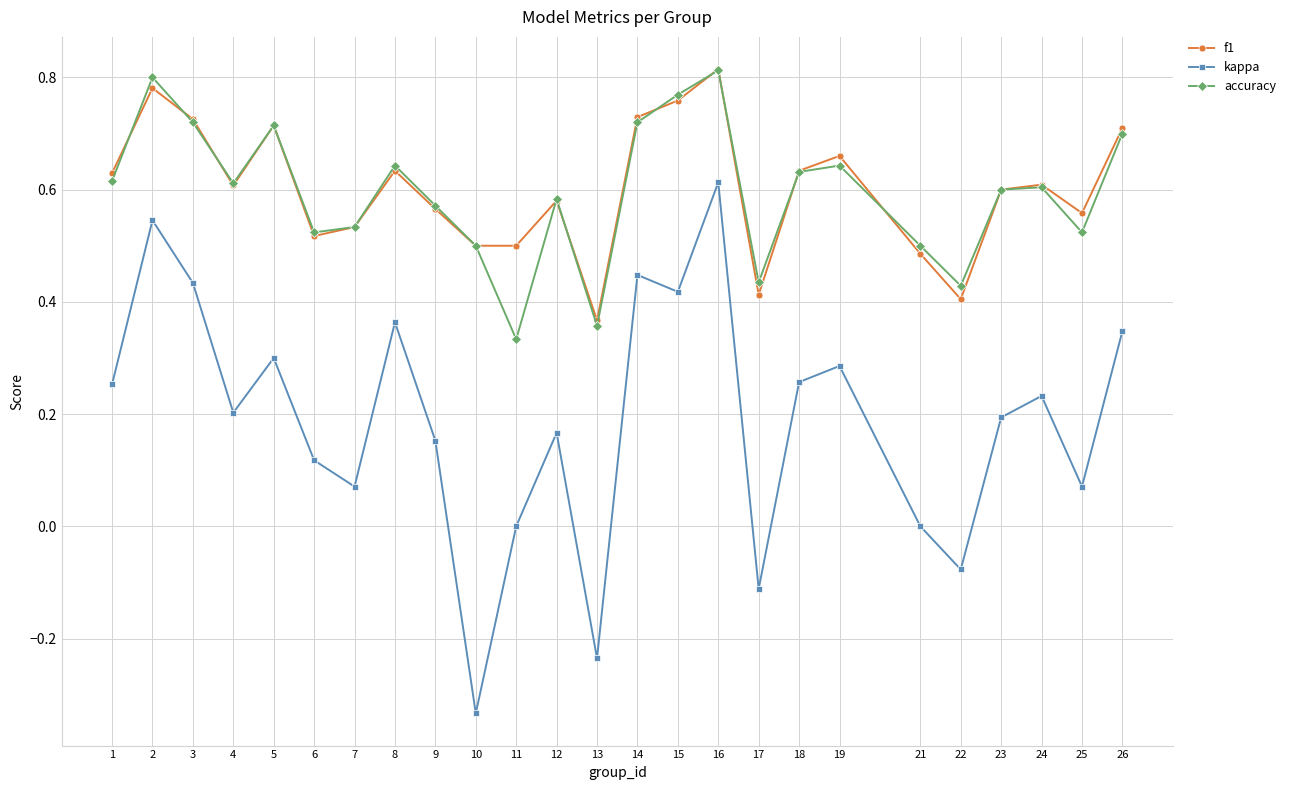

Which series has the widest spread of values?

kappa